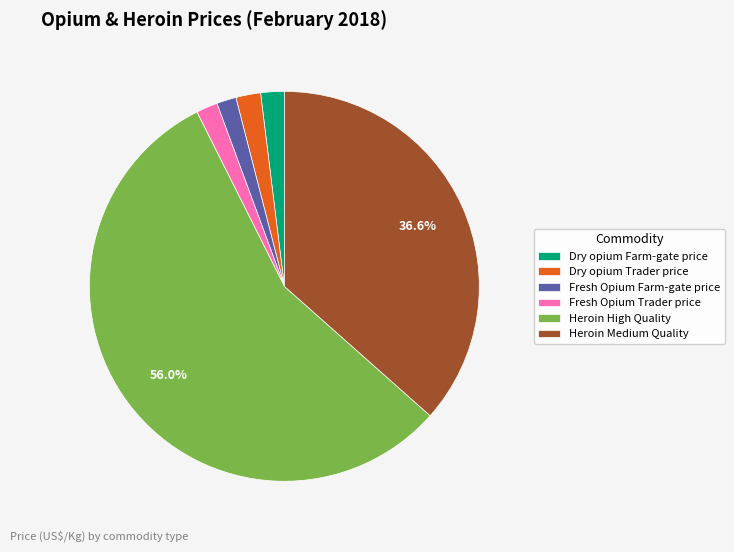

Does Dry opium Farm-gate price account for over 50% of the chart?

No